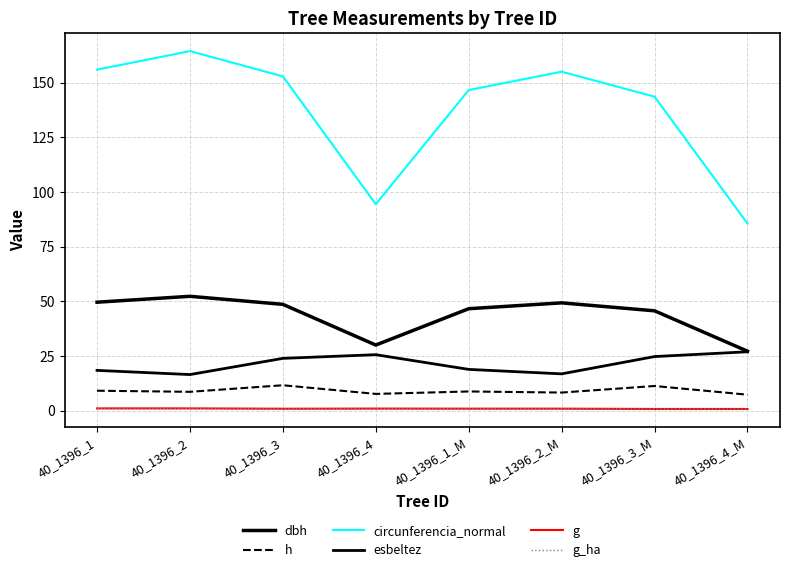

Reading left to right, extract all data points from this chart.

dbh: 49.7	52.4	48.7	30.1	46.7	49.4	45.7	27.3
h: 9.2	8.7	11.7	7.7	8.8	8.3	11.3	7.4
circunferencia_normal: 156.0	164.5	152.9	94.5	146.7	155.1	143.7	85.7
esbeltez: 18.5	16.6	24.0	25.7	18.9	16.9	24.8	27.0
g: 1.1	1.1	0.9	1.0	1.0	1.0	0.8	0.8
g_ha: 1.1	1.1	0.9	1.0	1.0	1.0	0.8	0.8